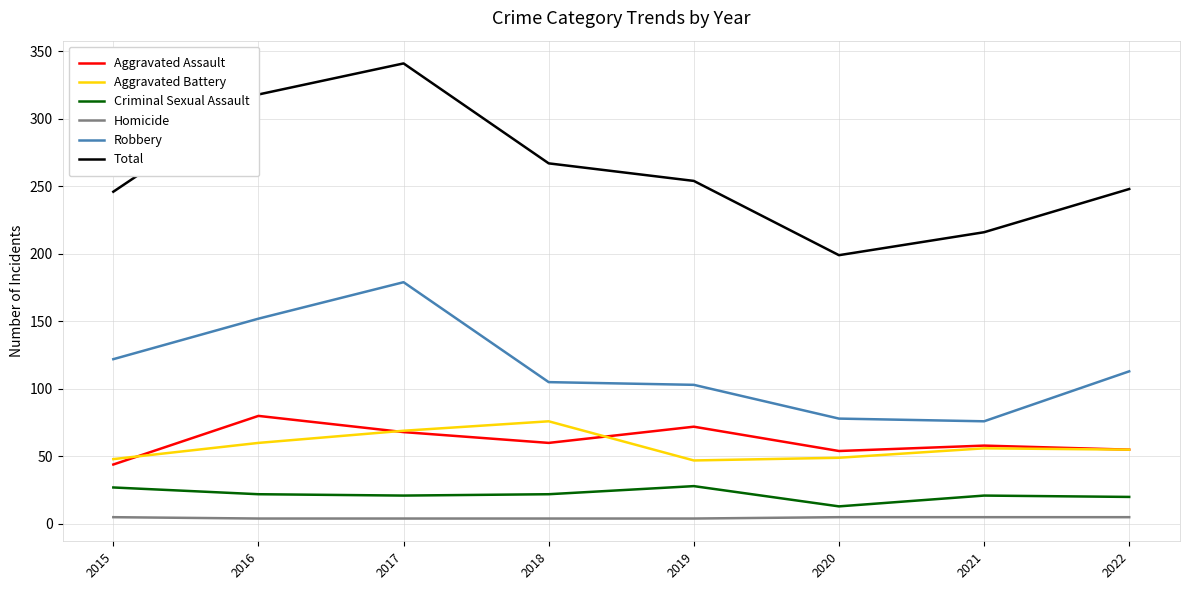

At which category is the sum across all series the highest?

2017